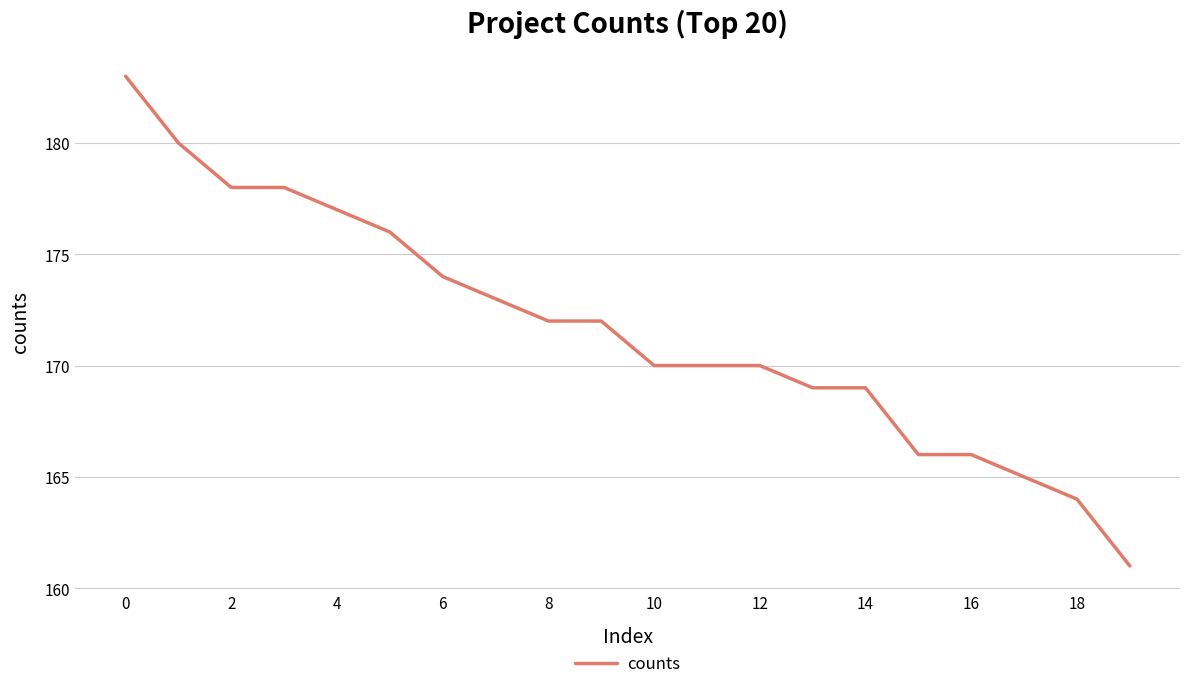

Reading left to right, extract all data points from this chart.

183	180	178	178	177	176	174	173	172	172	170	170	170	169	169	166	166	165	164	161